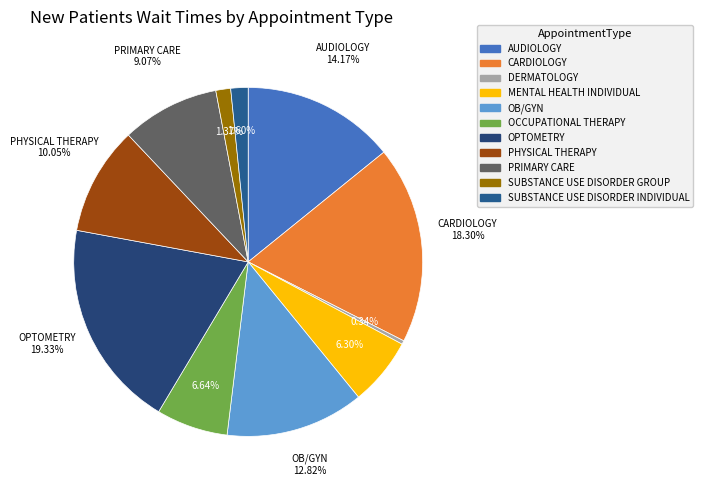

Does PHYSICAL THERAPY represent more than half of the total?

No